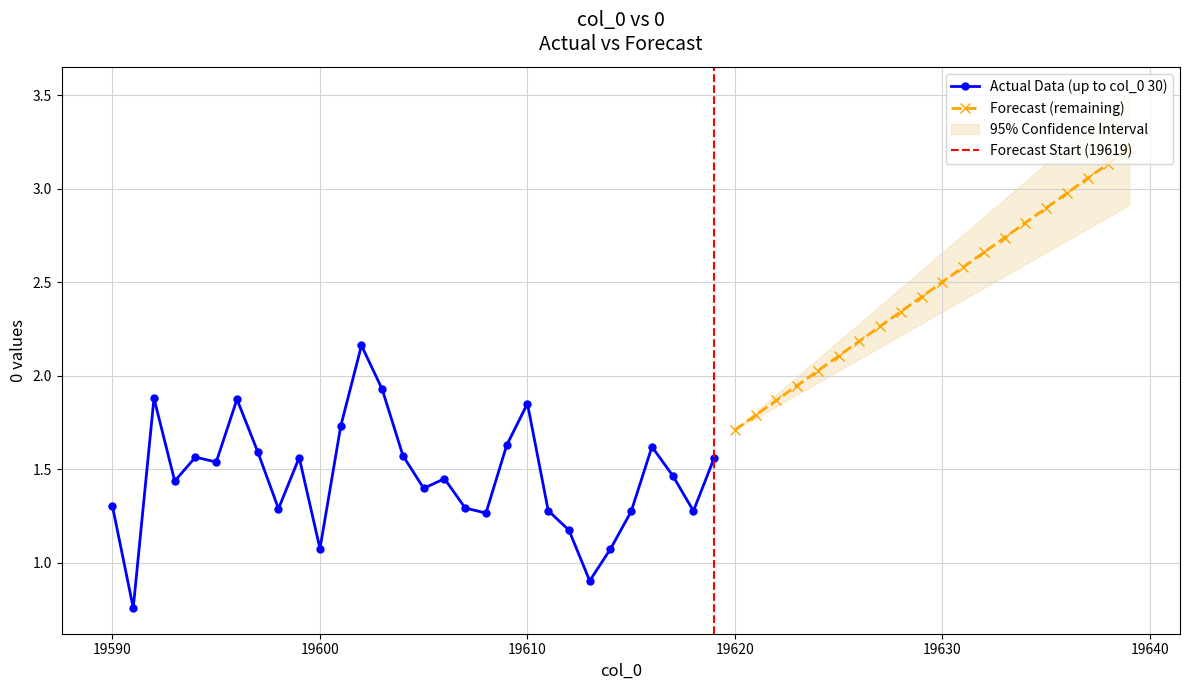

How many data points in Actual Data (up to col_0 30) are less than 1?

2